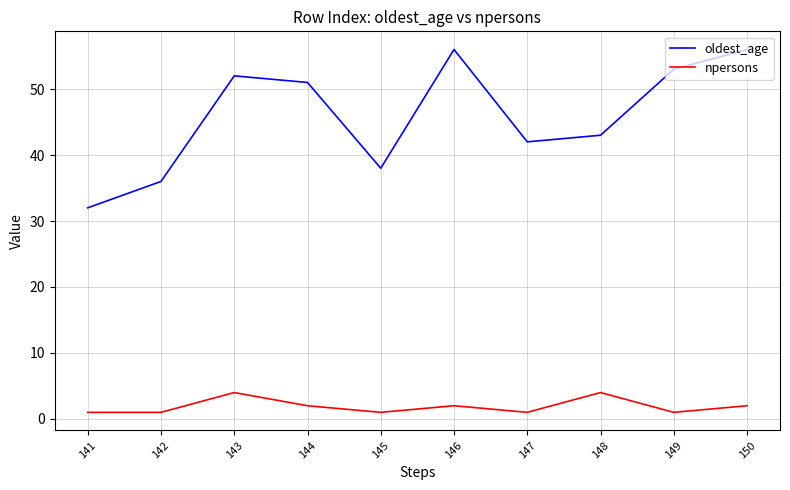

True or false: oldest_age and npersons intersect in this chart.

False